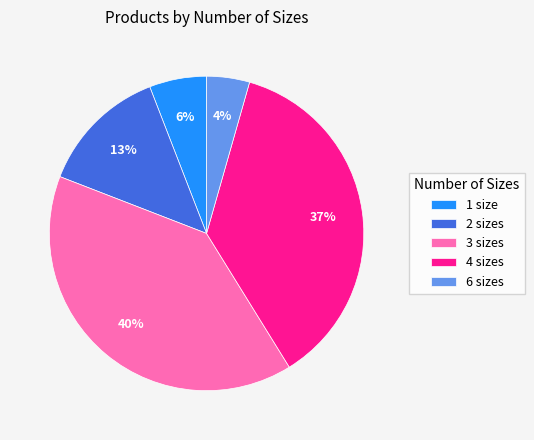

Which has a higher value, 1 size or 2 sizes?

2 sizes